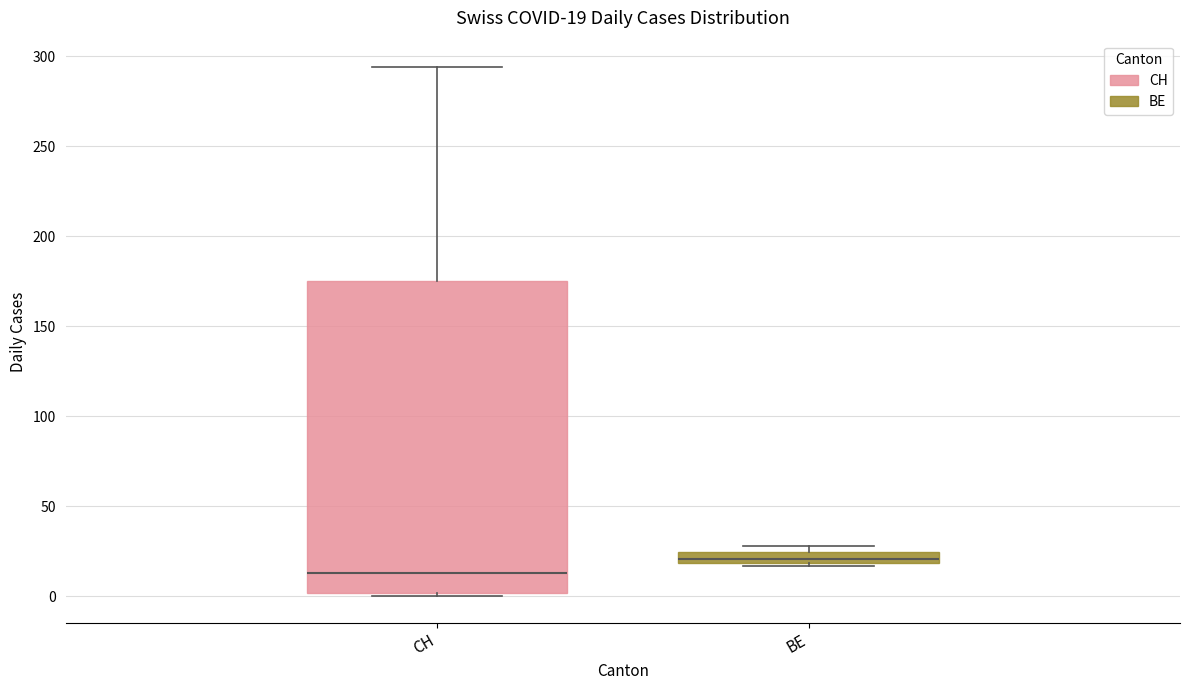

Which box is the tallest, from its lower edge to its upper edge?

CH